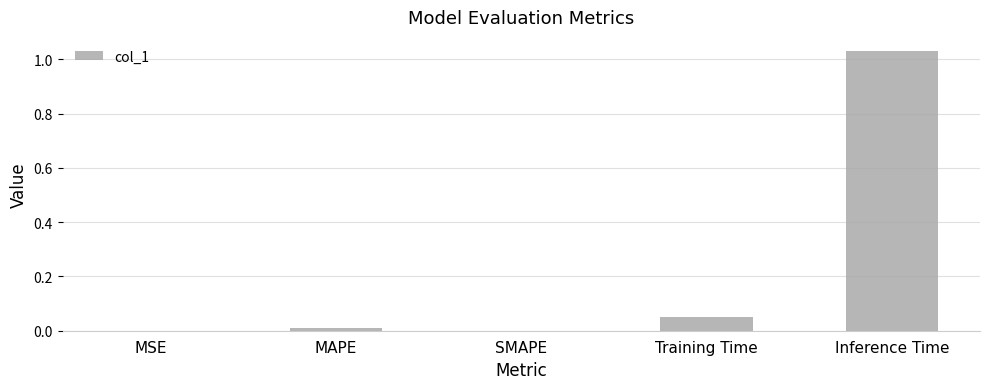

At which category does the chart reach its peak across all series?

Inference Time